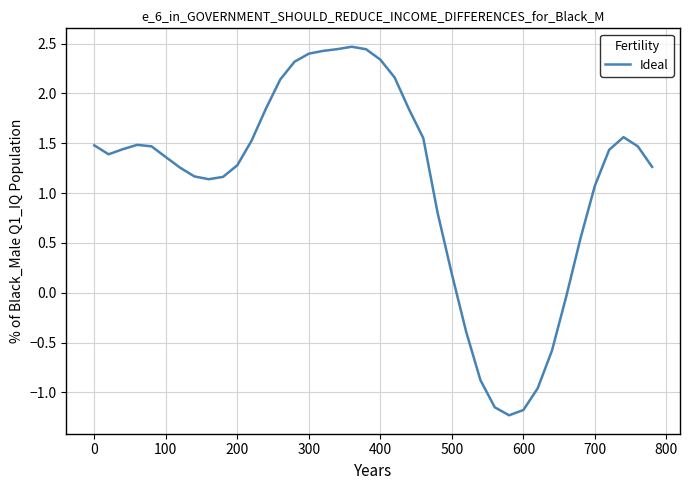

What is the difference between the maximum and minimum values?

3.7